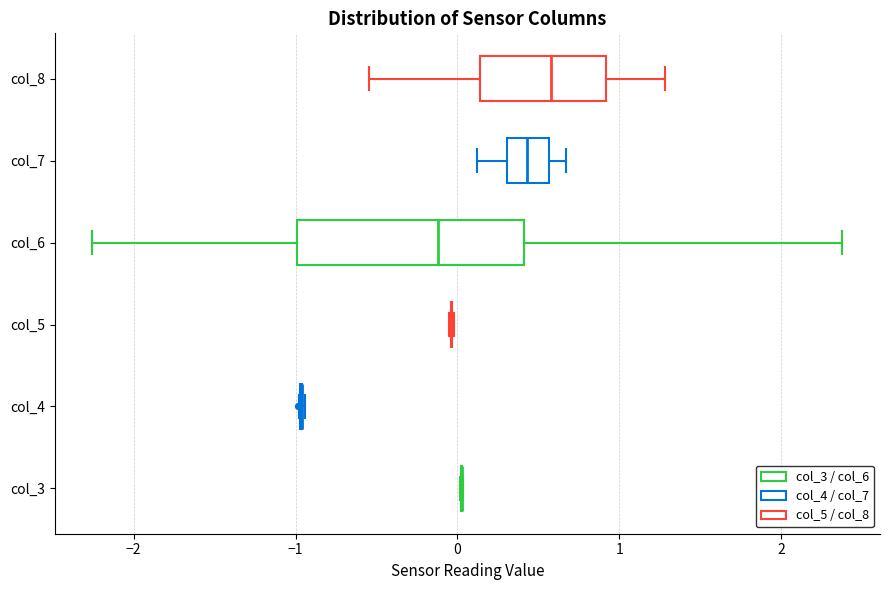

Reading bottom to top, read every box against the x-axis: the position of its median line, the range the box covers, and the ends of its whiskers. The values are not printed on the chart, so give them approximately, as read against the axis.

col_3: box collapsed to a line at 0.0, whiskers 0.0 to 0.0
col_4: box collapsed to a line at -1.0, whiskers -1.0 to -0.9
col_5: box collapsed to a line at 0.0, whiskers 0.0 to 0.0
col_6: median -0.1, box -1.0 to 0.4, whiskers -2.3 to 2.4
col_7: median 0.4, box 0.3 to 0.6, whiskers 0.1 to 0.7
col_8: median 0.6, box 0.1 to 0.9, whiskers -0.5 to 1.3